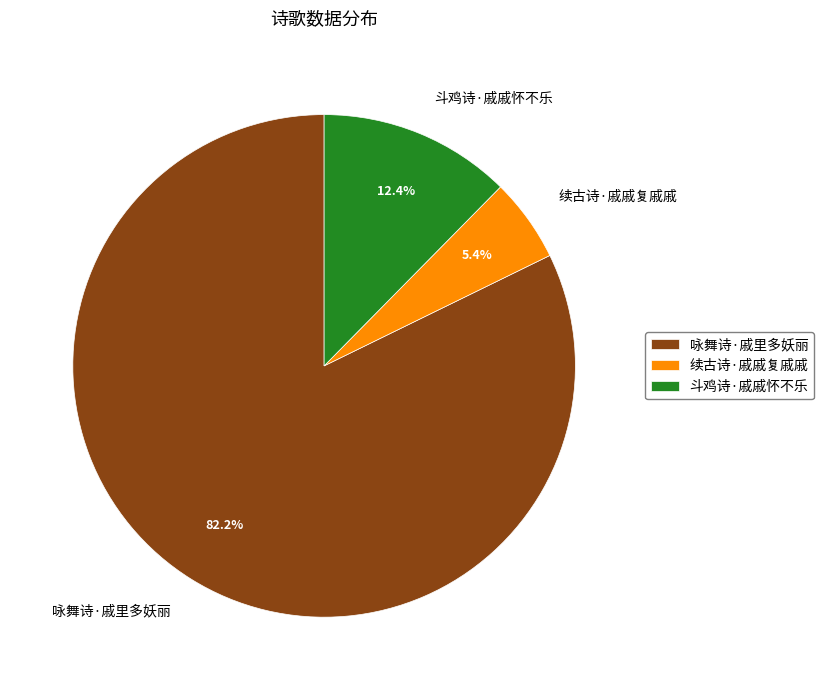

Between 咏舞诗·戚里多妖丽 and 斗鸡诗·戚戚怀不乐, which is larger?

咏舞诗·戚里多妖丽